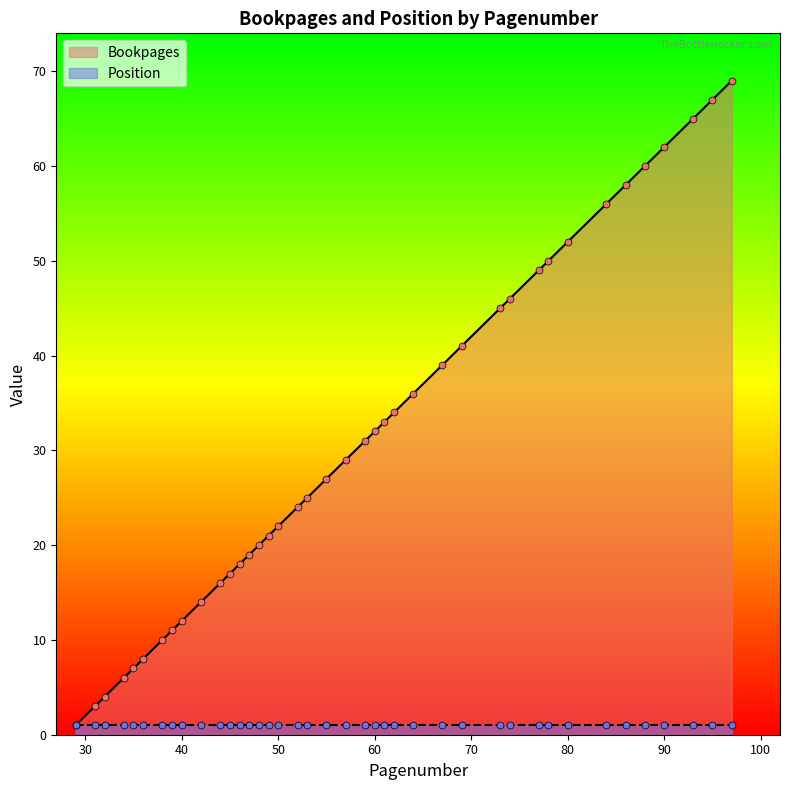

What is the change in value from 34 to 74?

+40